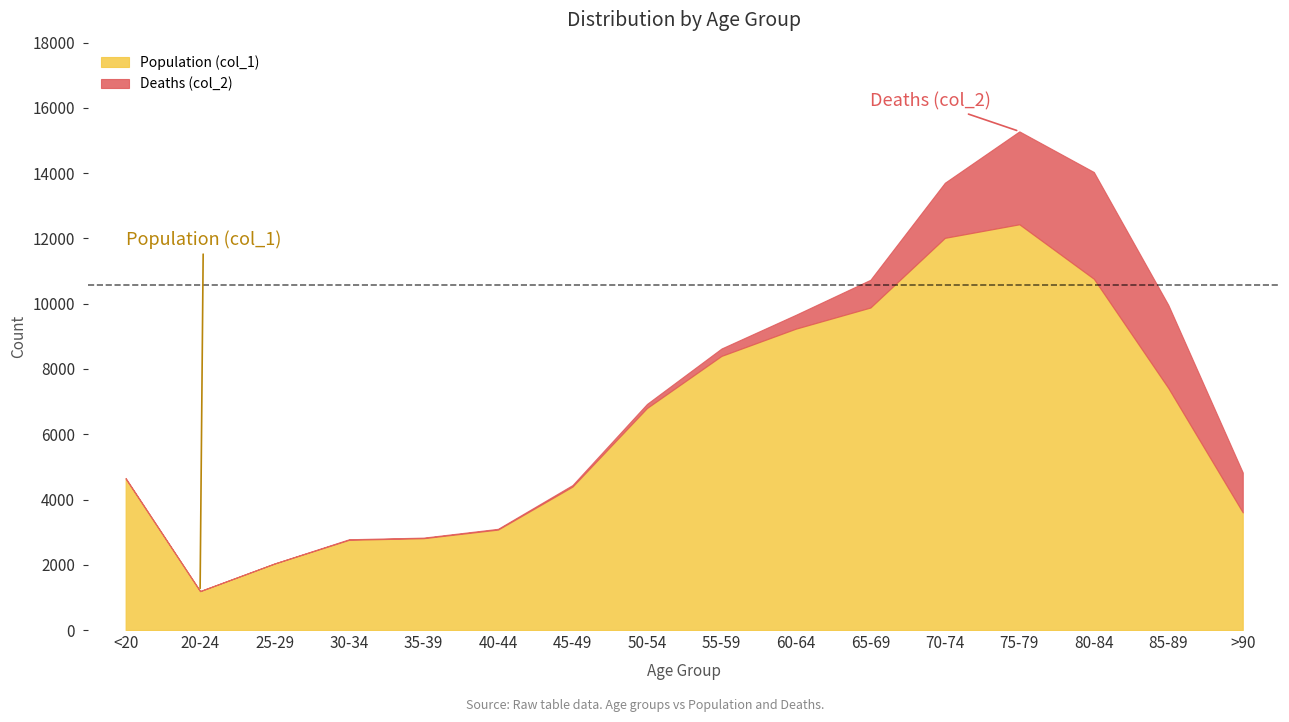

True or false: Deaths (col_2) and Population (col_1) intersect in this chart.

False